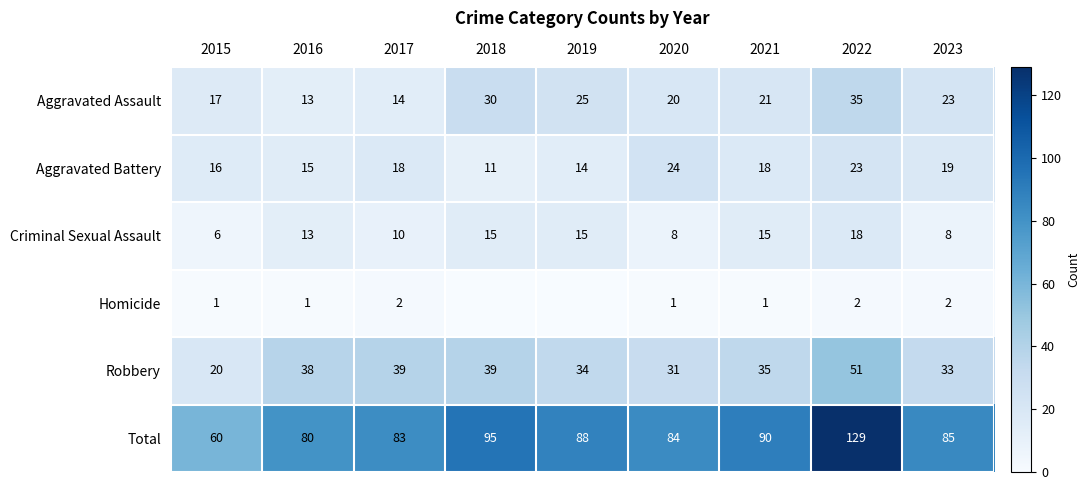

What is the spread (max minus min) of values at 2023?

83